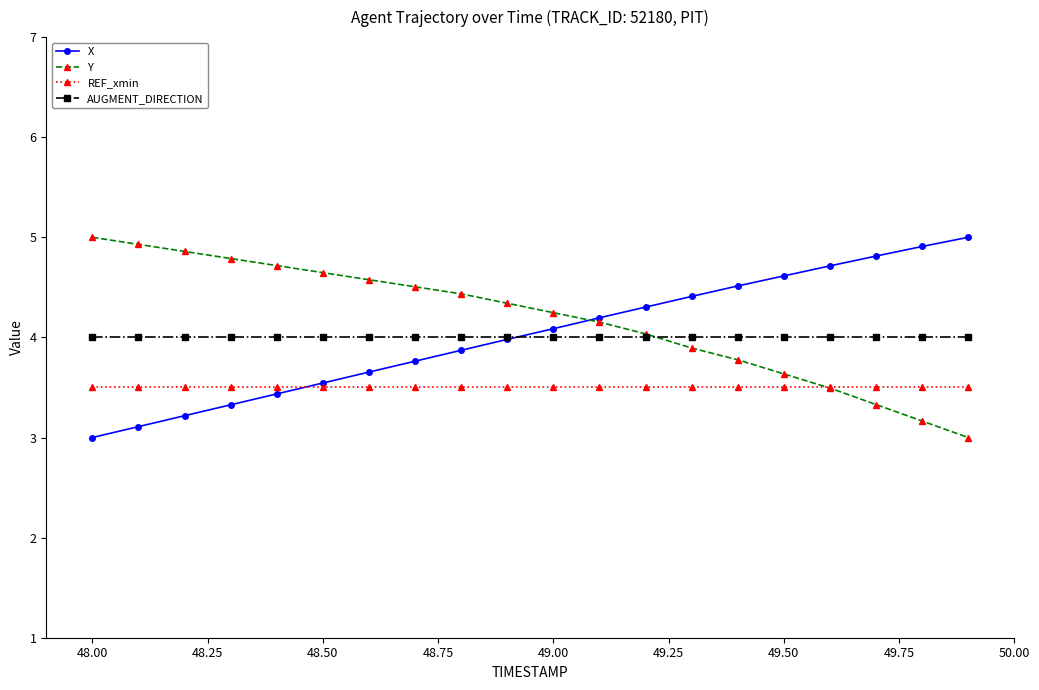

True or false: AUGMENT_DIRECTION and REF_xmin intersect in this chart.

False